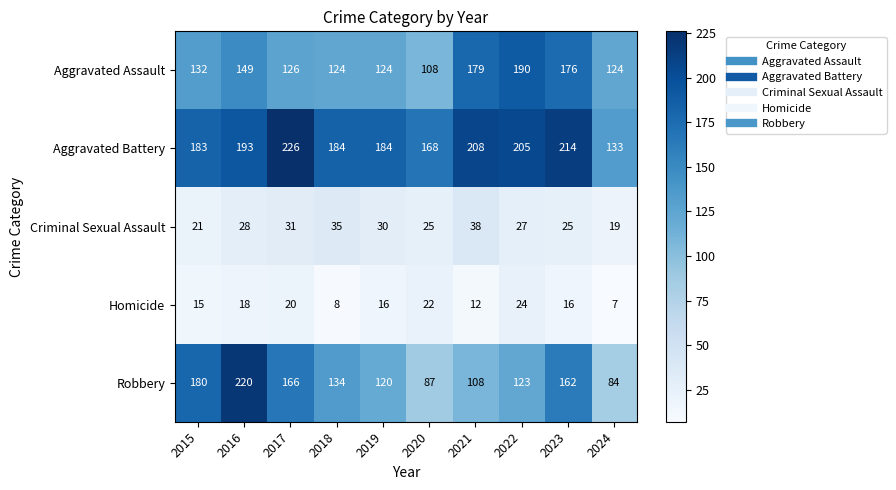

How many data points does each series have?

10